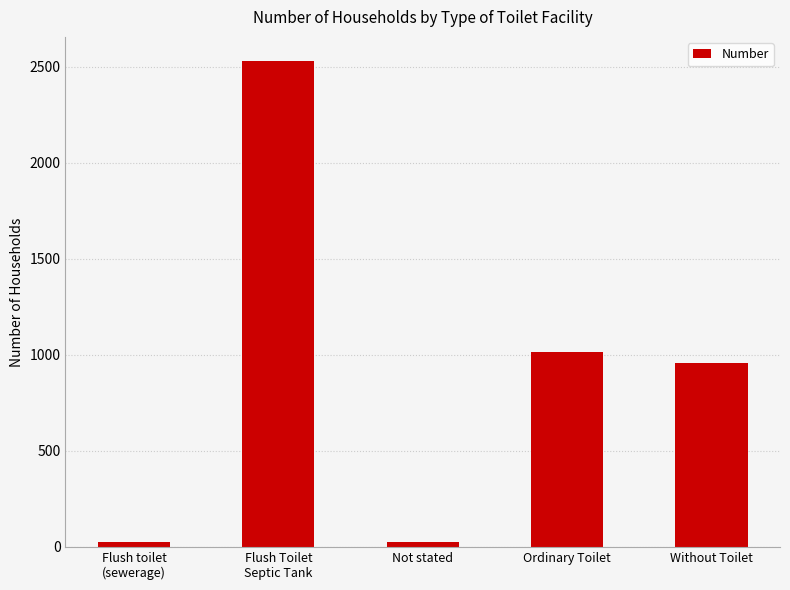

True or false: the data shows 1013 at Ordinary Toilet.

True